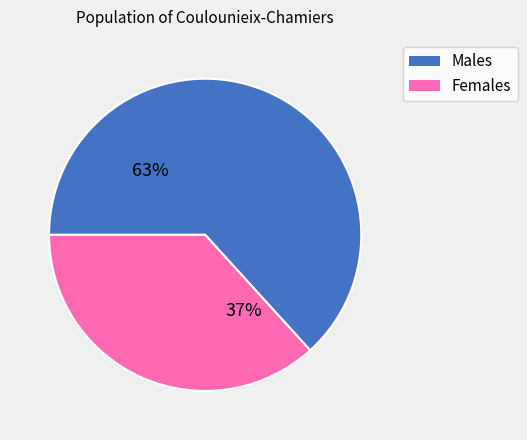

How many slices are in this pie chart?

2